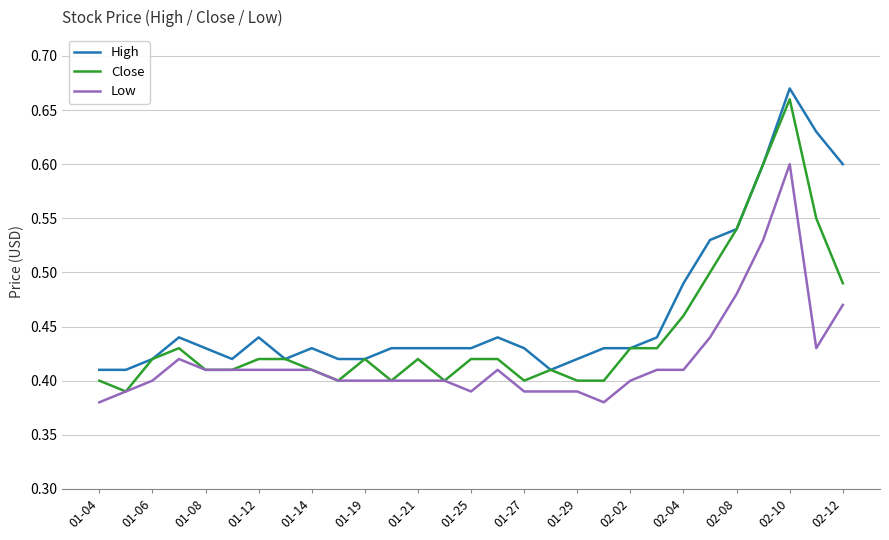

True or false: High and Low intersect in this chart.

False